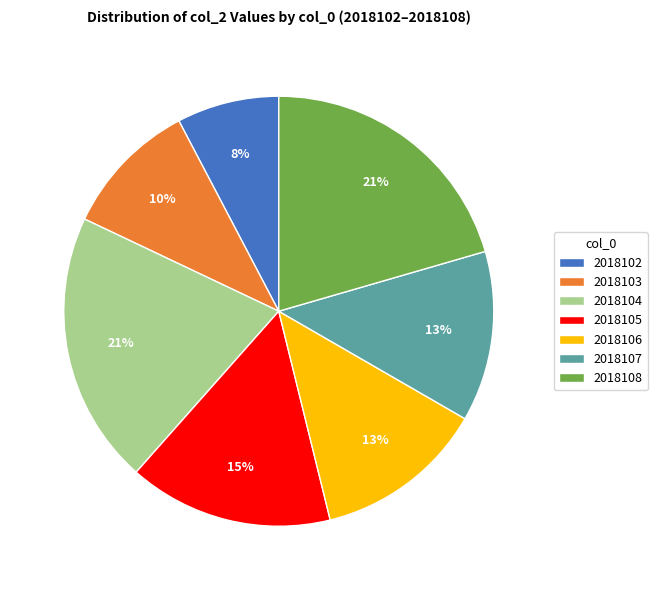

Do 2018104 and 2018103 together represent more than half of the pie?

No